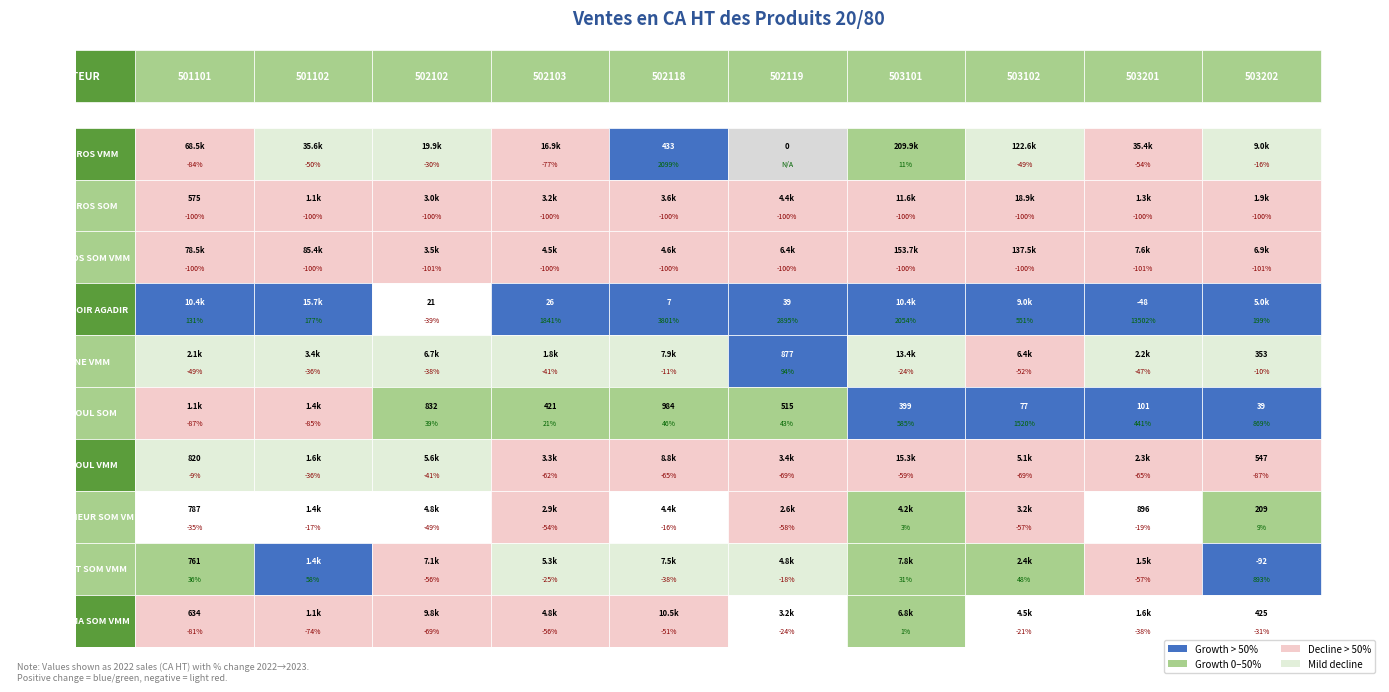

Is the value of AGADIR EXT 2022 at 3 greater than the value of TAROUDANT 2023 at 4?

No